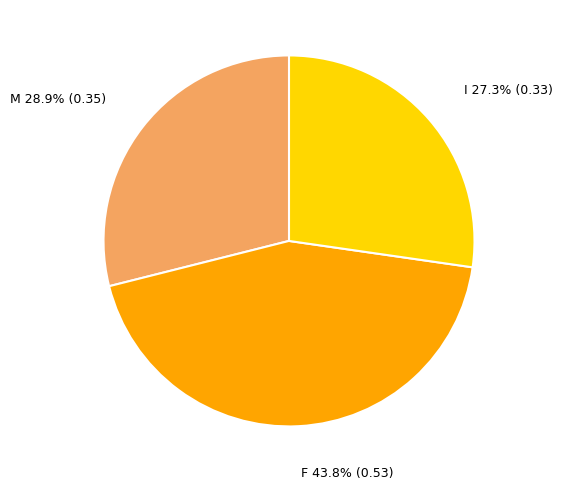

Between I and F, which is larger?

F